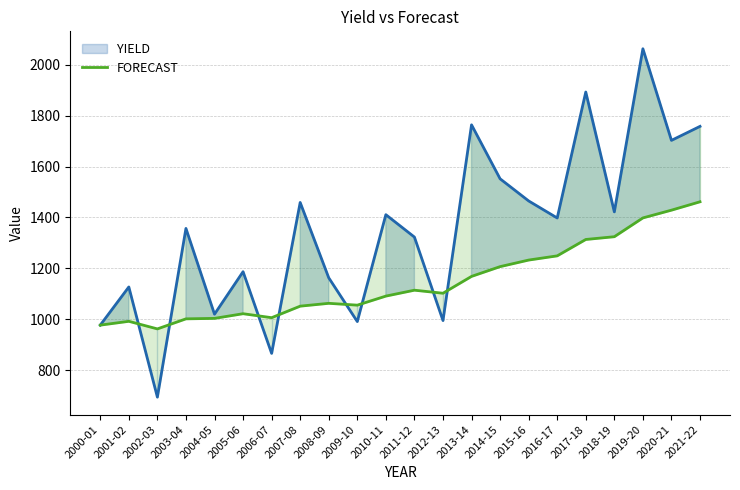

The value of YIELD at 2004-05 is 1020.0. True or false?

True